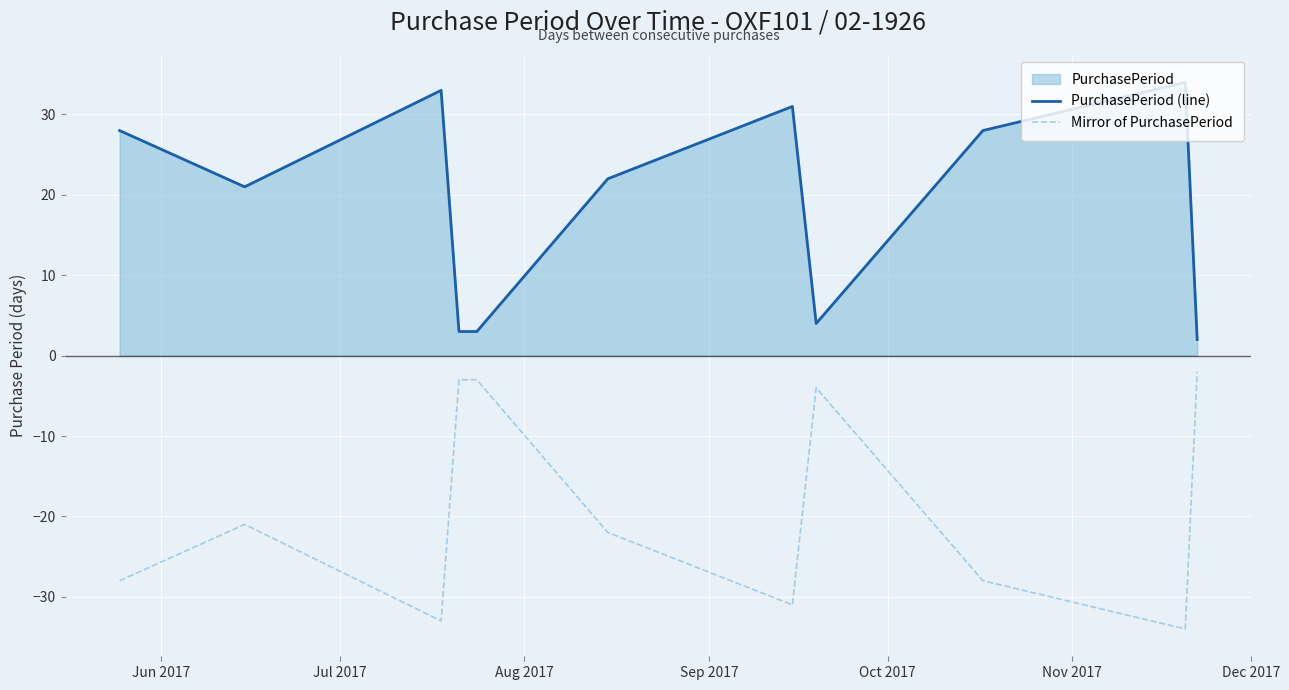

What is the greatest value displayed?

34